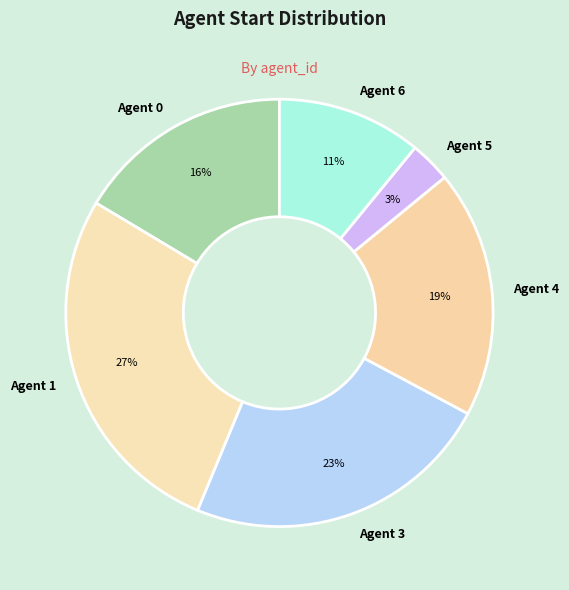

Is there a majority slice in this chart?

No